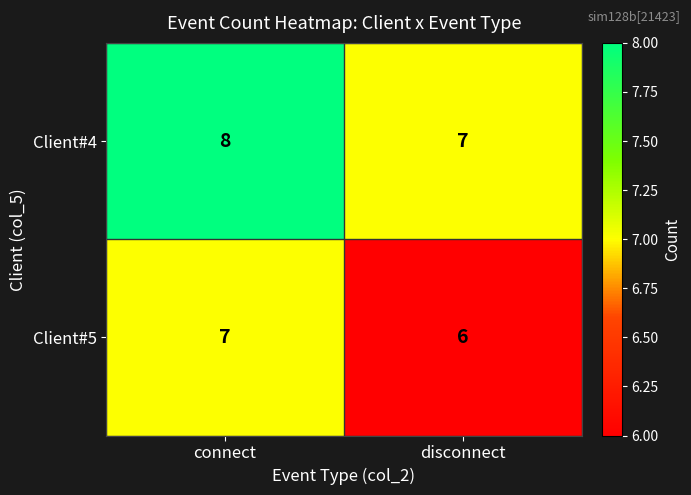

Which series has the largest total across all categories?

Client#4